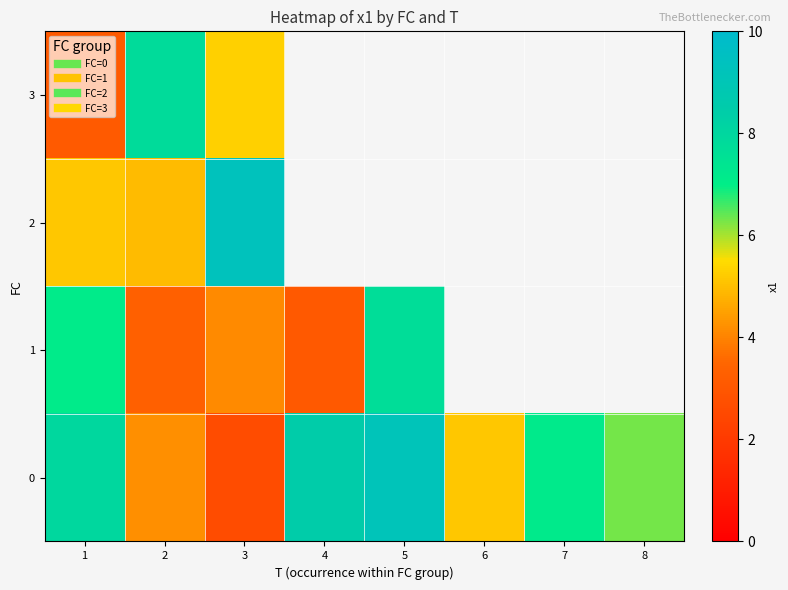

Is it true that 2 equals 9.3 at 3?

True